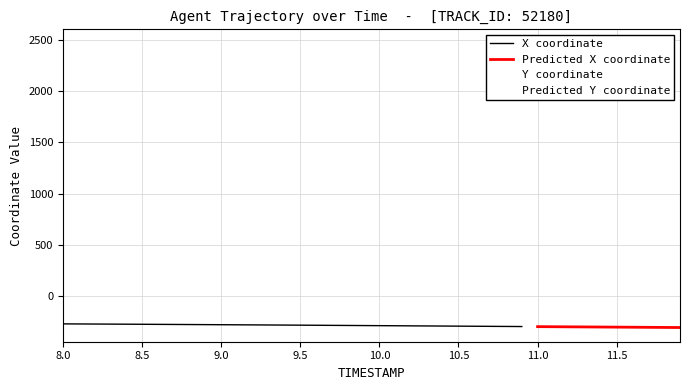

Between 0 and 33, which series saw the biggest shift?

X